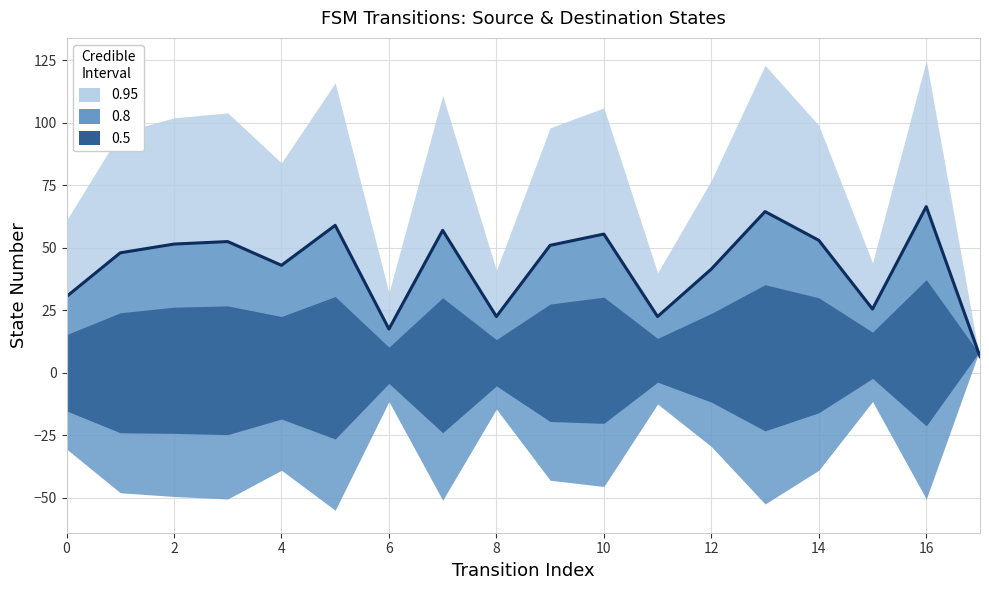

Read the value at 10.

55.5